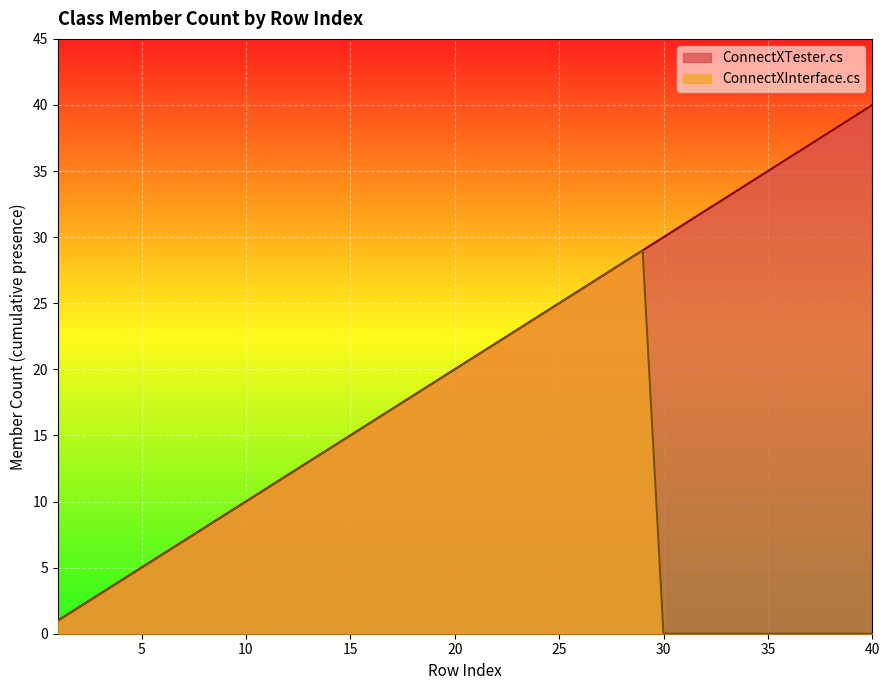

Reading left to right, what are all the values shown in this chart?

ConnectXTester.cs: 1=1	2=2	3=3	4=4	5=5	6=6	7=7	8=8	9=9	10=10	11=11	12=12	13=13	14=14	15=15	16=16	17=17	18=18	19=19	20=20	21=21	22=22	23=23	24=24	25=25	26=26	27=27	28=28	29=29	30=30	31=31	32=32	33=33	34=34	35=35	36=36	37=37	38=38	39=39	40=40
ConnectXInterface.cs: 1=1	2=2	3=3	4=4	5=5	6=6	7=7	8=8	9=9	10=10	11=11	12=12	13=13	14=14	15=15	16=16	17=17	18=18	19=19	20=20	21=21	22=22	23=23	24=24	25=25	26=26	27=27	28=28	29=29	30=0	31=0	32=0	33=0	34=0	35=0	36=0	37=0	38=0	39=0	40=0